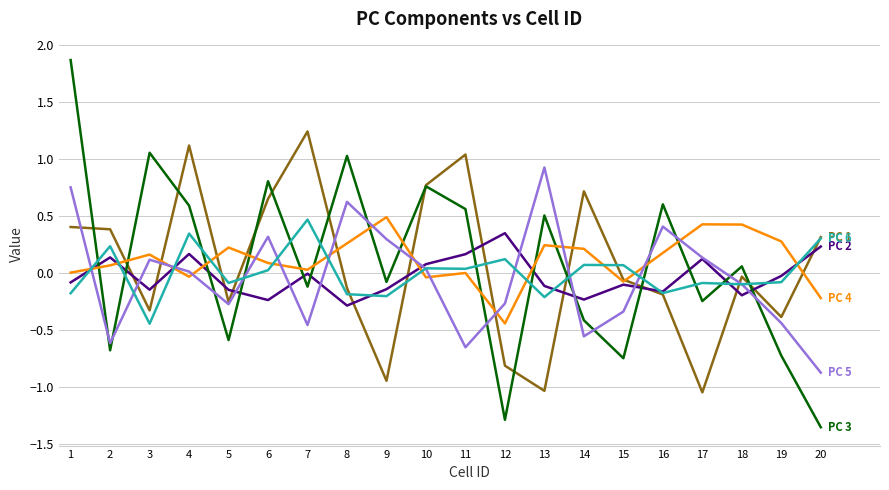

What is the greatest value displayed?

1.9